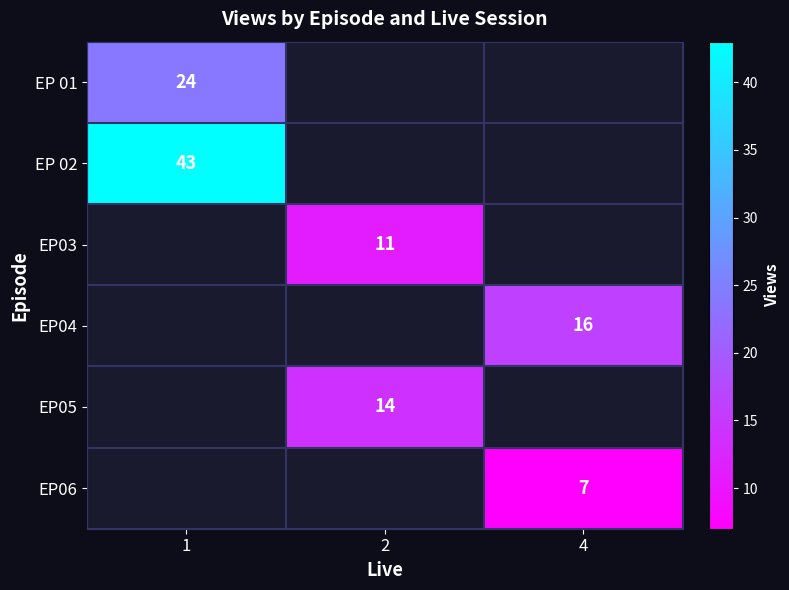

How many distinct data groups are displayed?

6